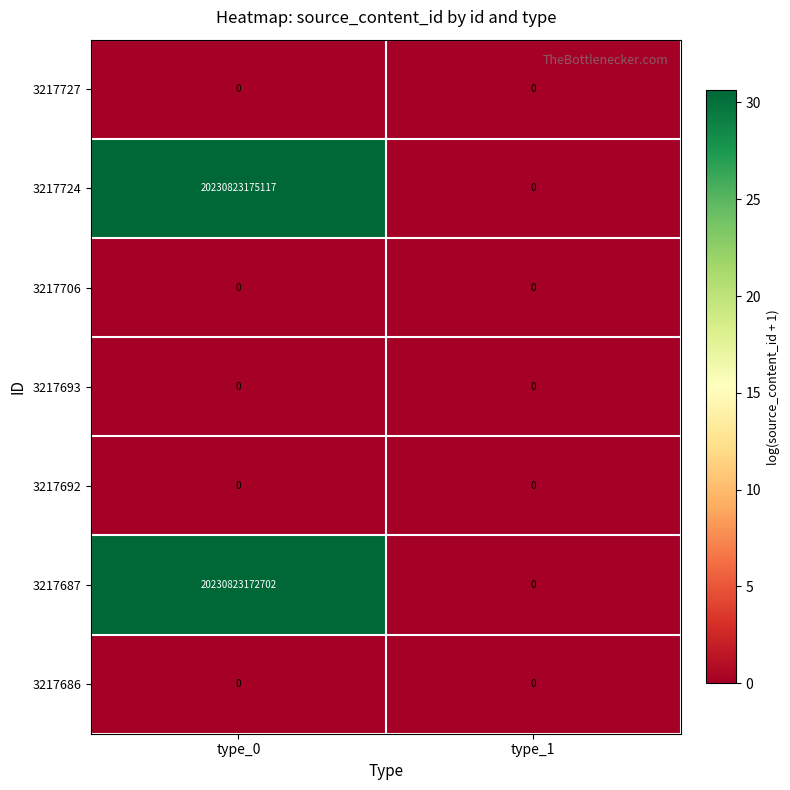

True or false: 3217686 has a value of 0 at type_1.

True